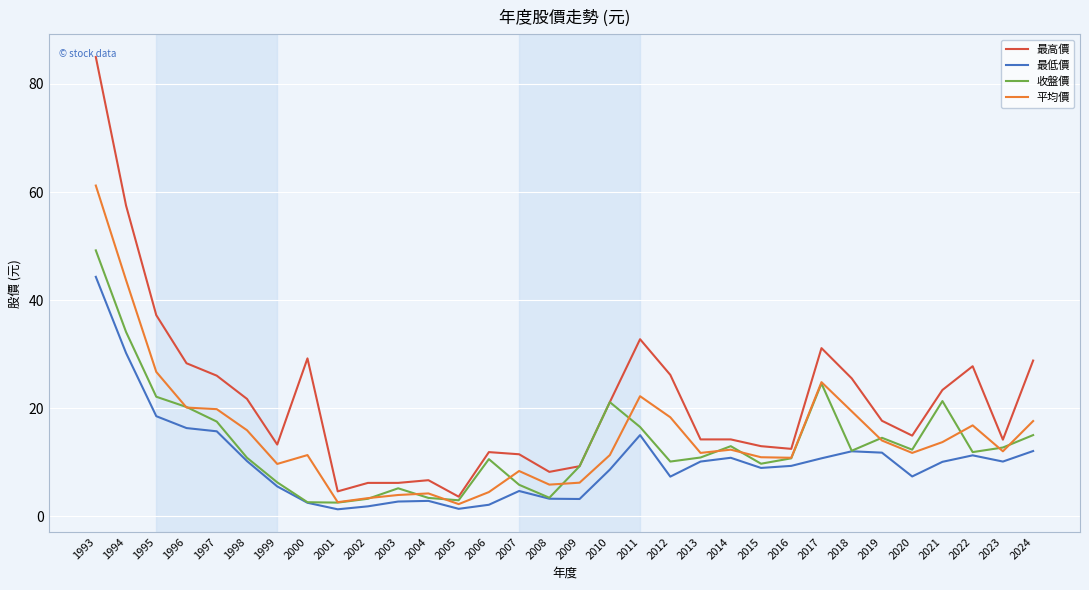

Which series has the widest spread of values?

最高價